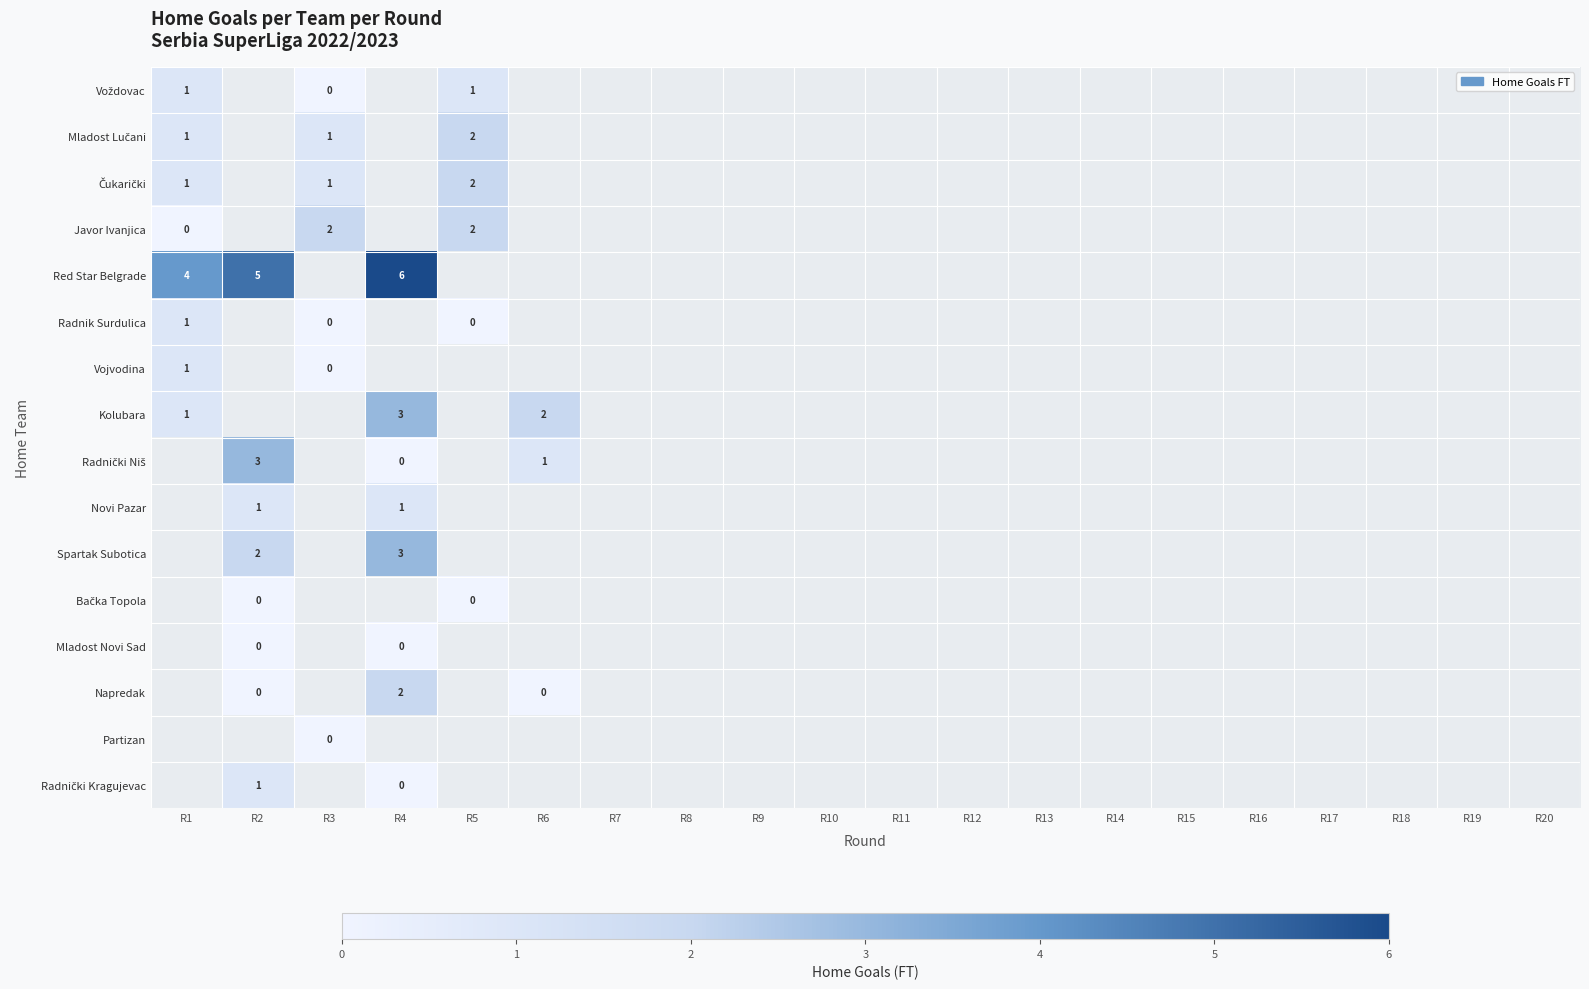

List the series in order of their peak value, highest first.

Red Star Belgrade, Kolubara, Mladost Lučani, Čukarički, Javor Ivanjica, Voždovac, Radnički Niš, Novi Pazar, Spartak Subotica, Bačka Topola, Mladost Novi Sad, Napredak, Partizan, Radnički Kragujevac, Radnik Surdulica, Vojvodina